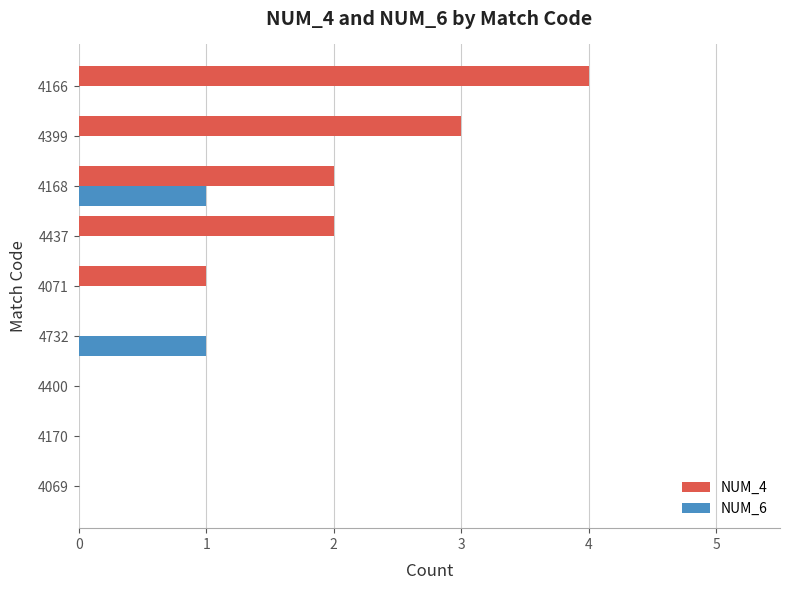

What is the greatest value displayed?

4